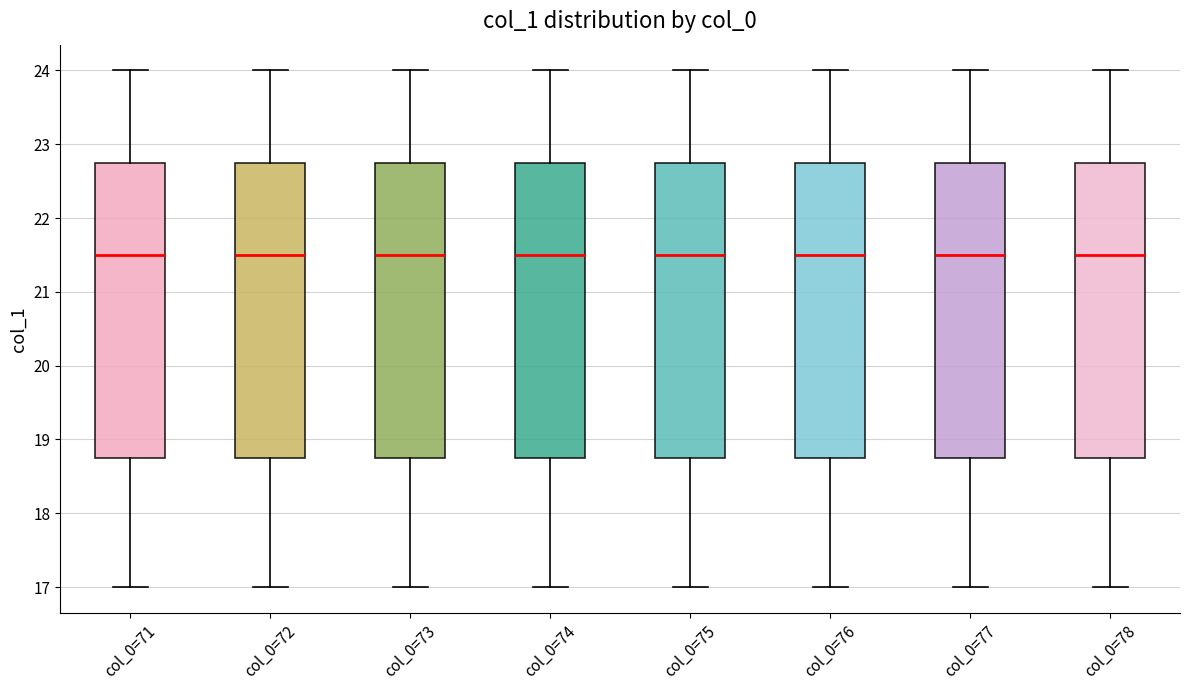

Where is the lower edge of the box for col_0=76 on the y-axis? The values are not printed on the chart, so give them approximately, as read against the axis.

18.8